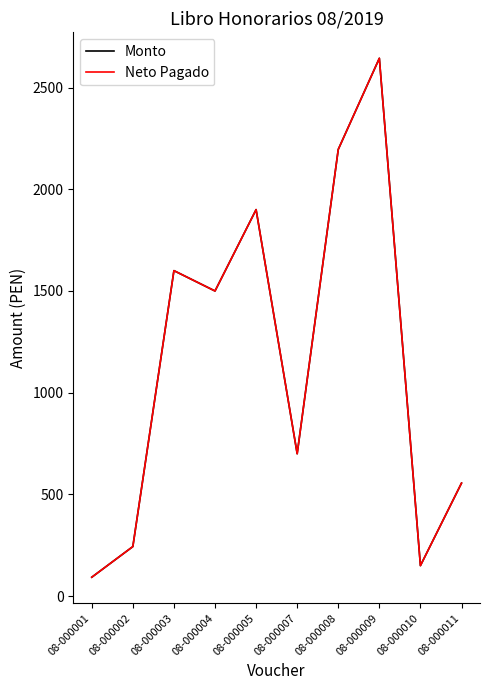

Does the chart display data point markers on the line(s)?

No